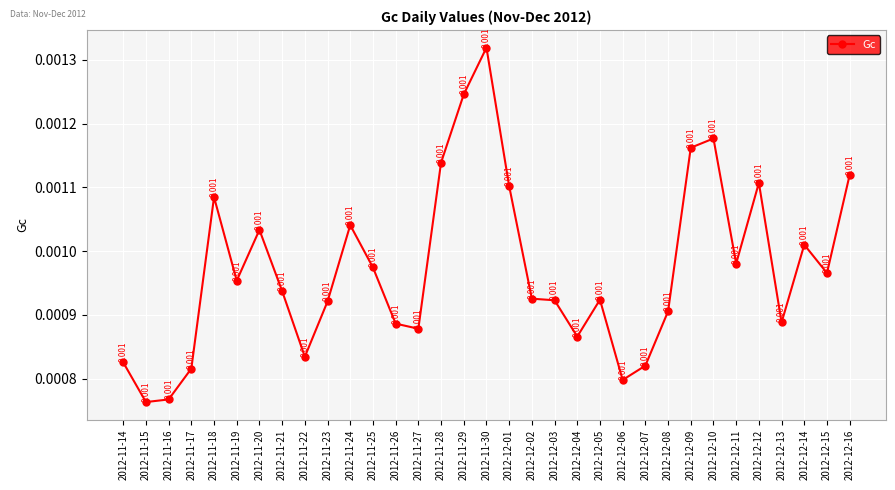

How many values are between 0 and 1?

33